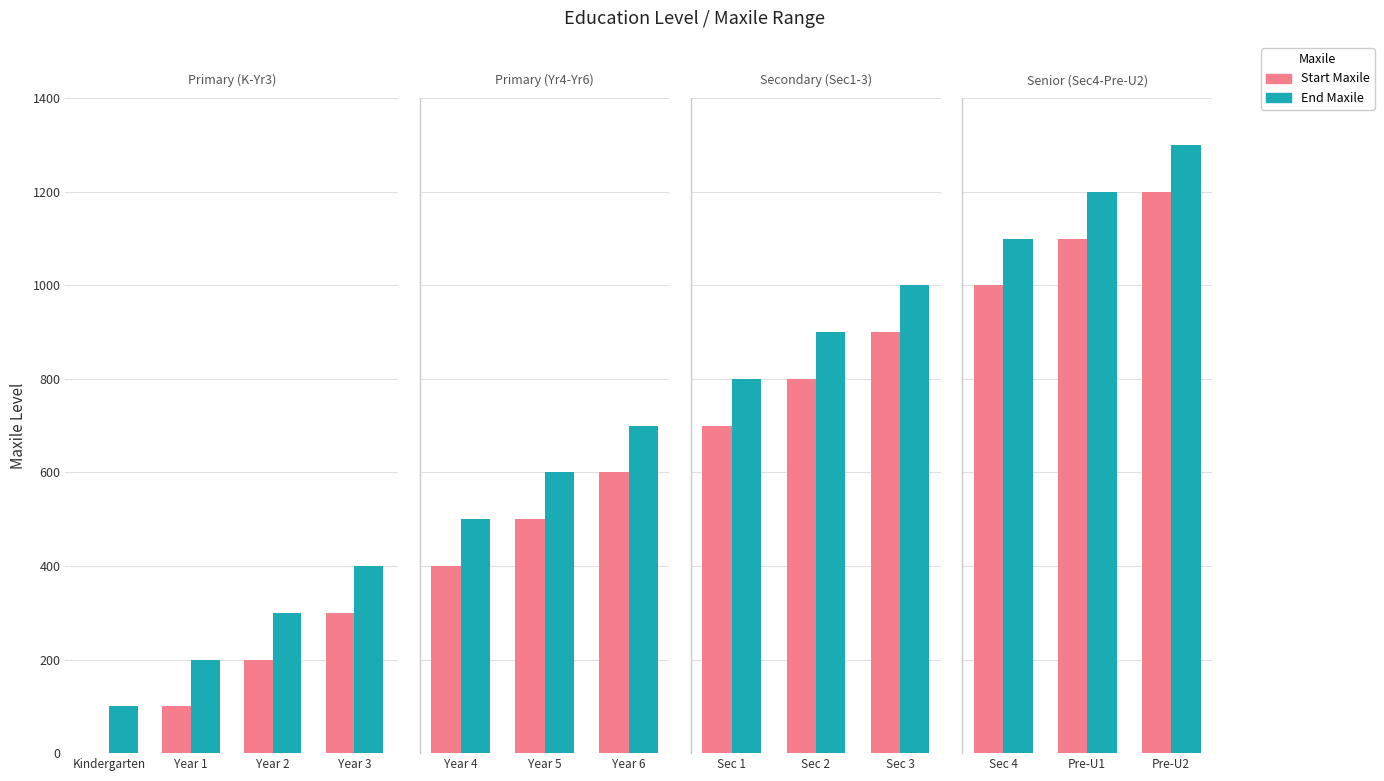

Are the bars grouped side by side (vs. stacked)?

Yes